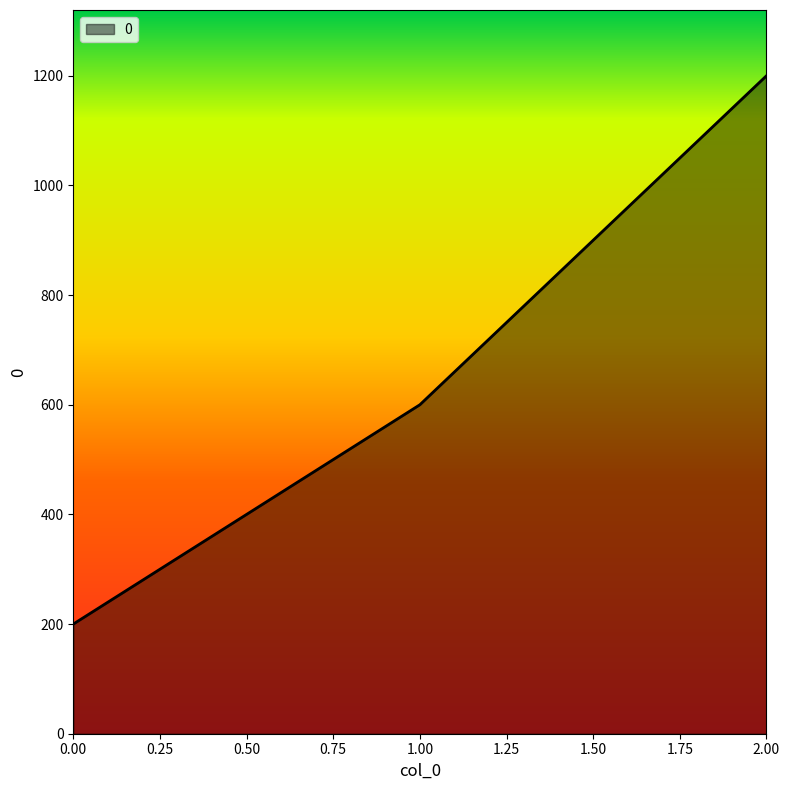

What is the smallest value displayed?

200